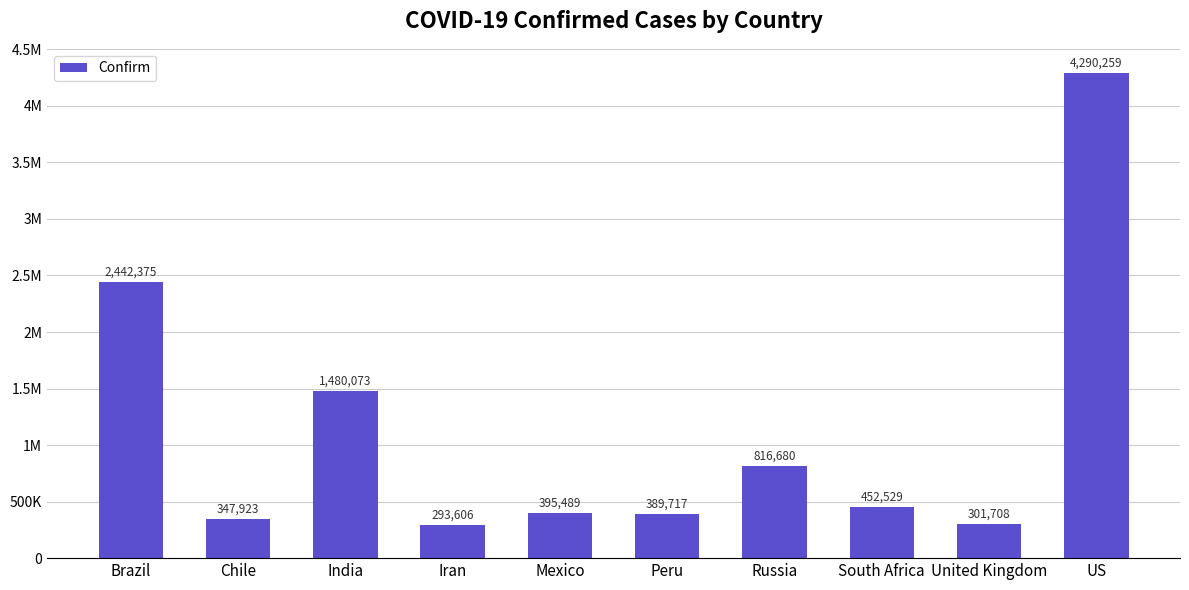

What is the difference between the values at Mexico and Chile?

47566